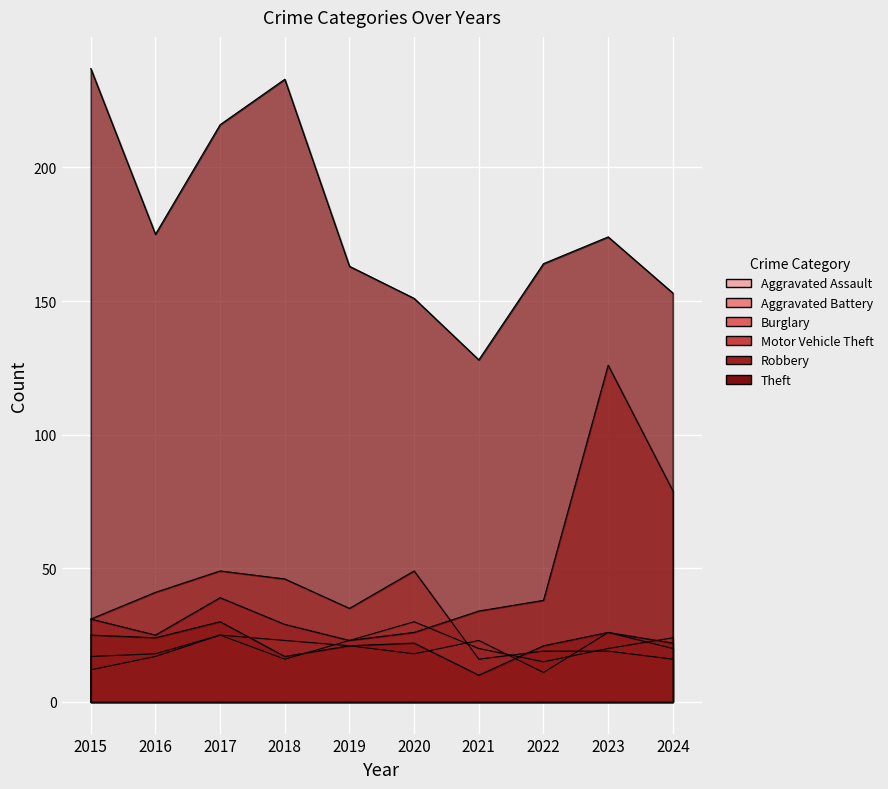

Where is the first local maximum for Motor Vehicle Theft?

2017